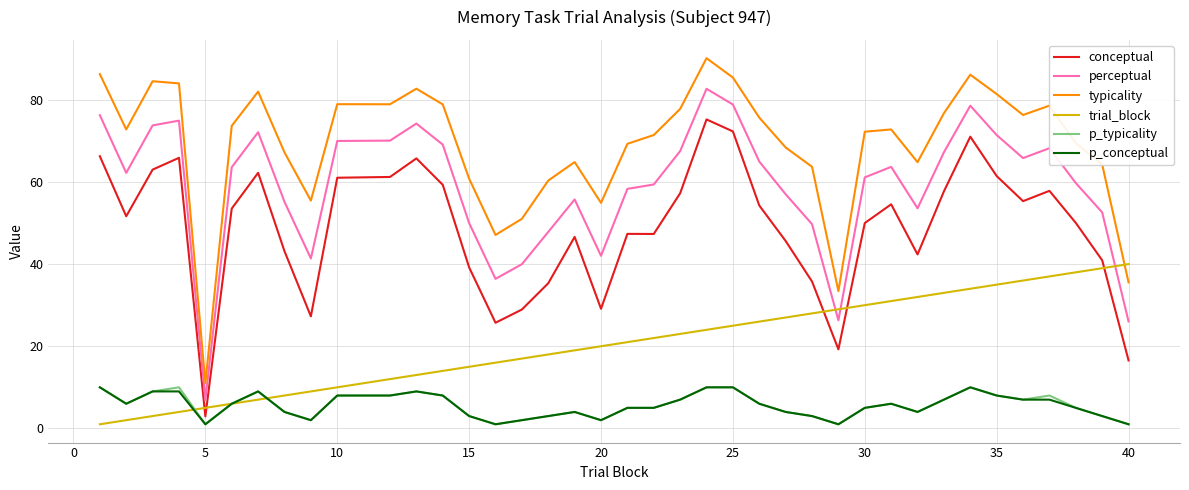

True or false: p_typicality and conceptual intersect in this chart.

False